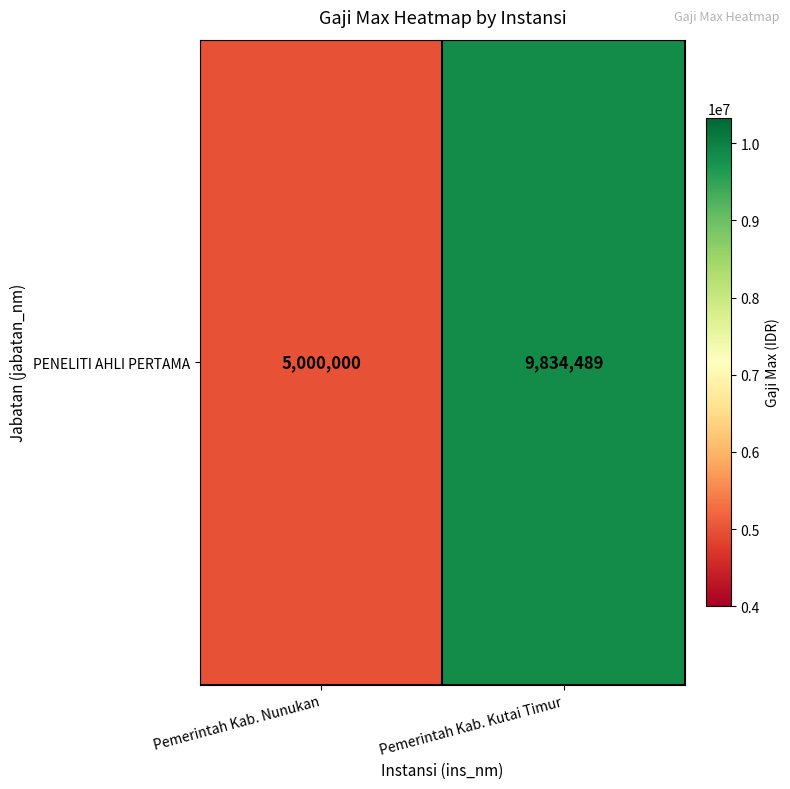

Reading right to left, transcribe all the data shown in this chart.

9834489	5000000